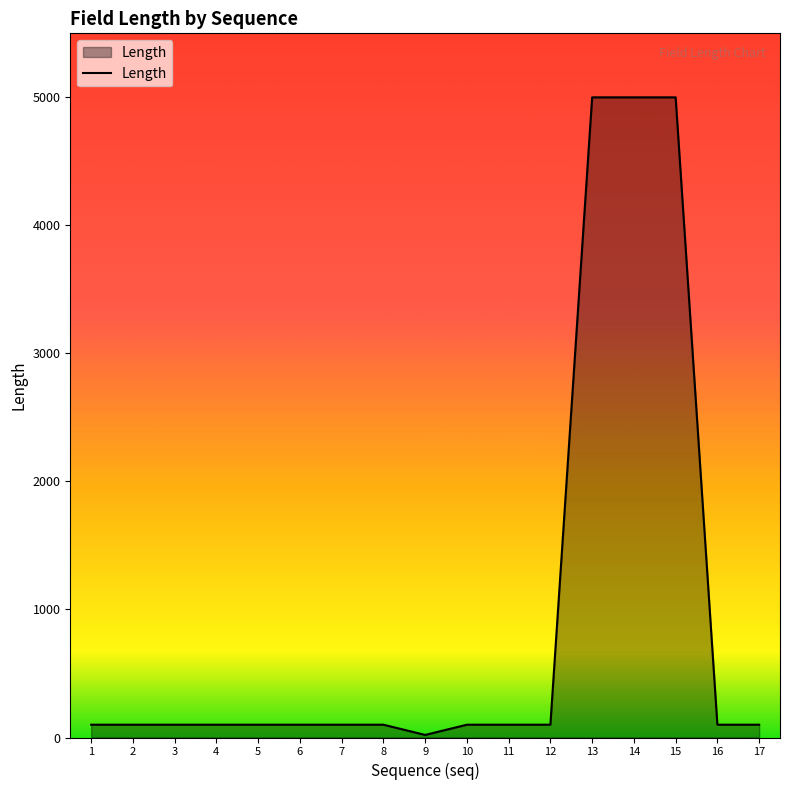

Is it true that the value at 15 is 5000?

True